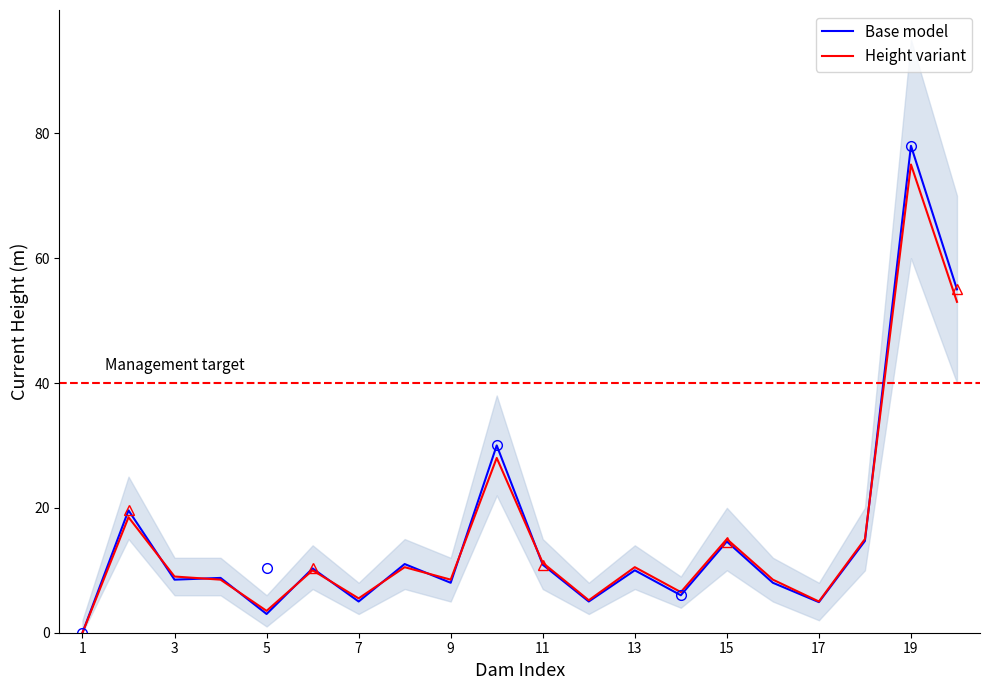

At which label does Height variant reach its peak?

19